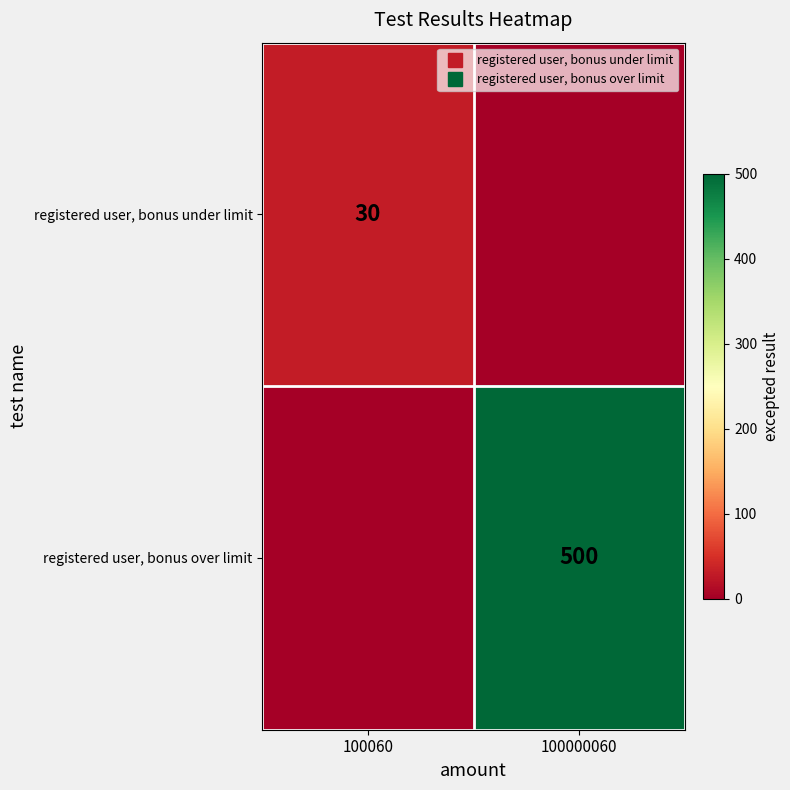

Rank the series at 100000060 from lowest to highest value.

registered user, bonus under limit, registered user, bonus over limit